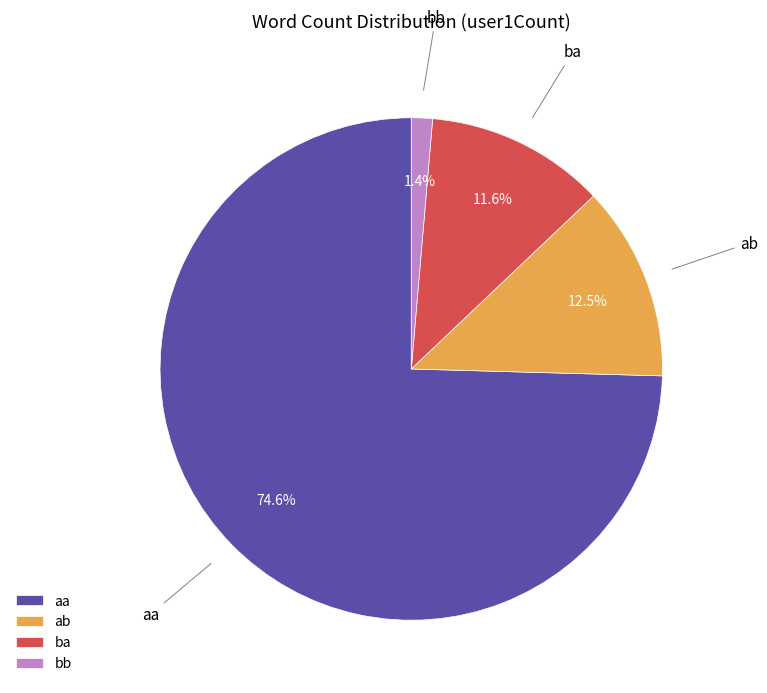

Which has a higher value, ba or ab?

ab